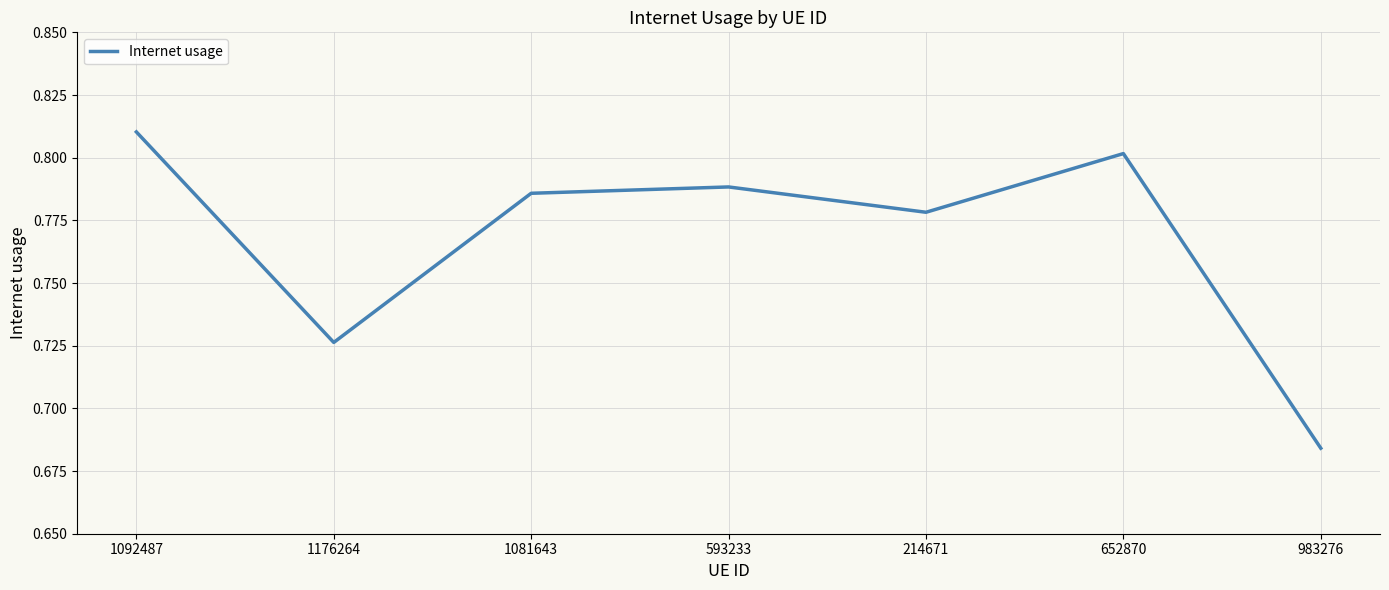

Where is the data nearest to the value 0?

983276